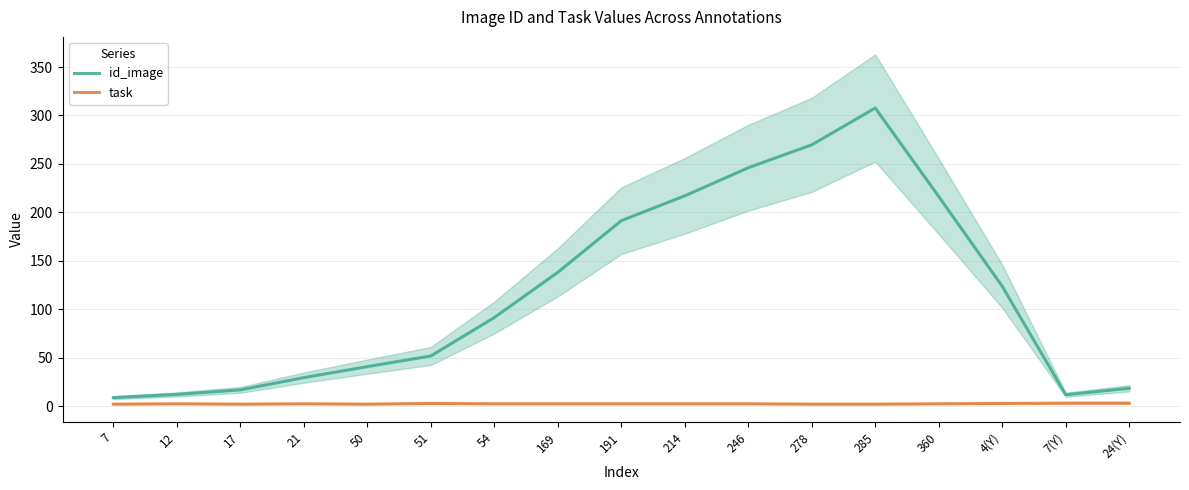

Which series has the largest total across all categories?

id_image